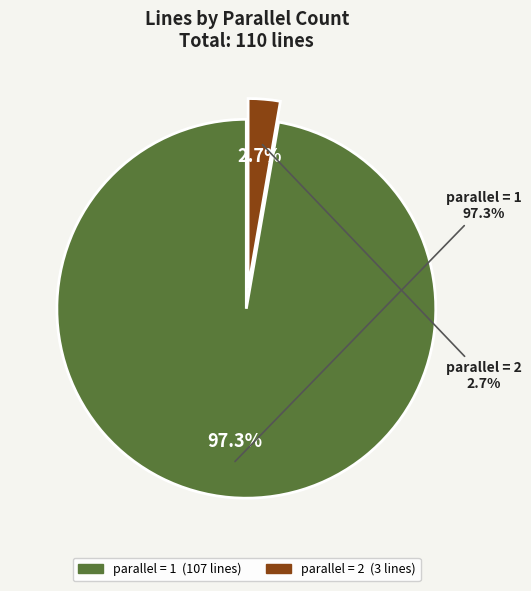

Does any single category account for the majority?

Yes